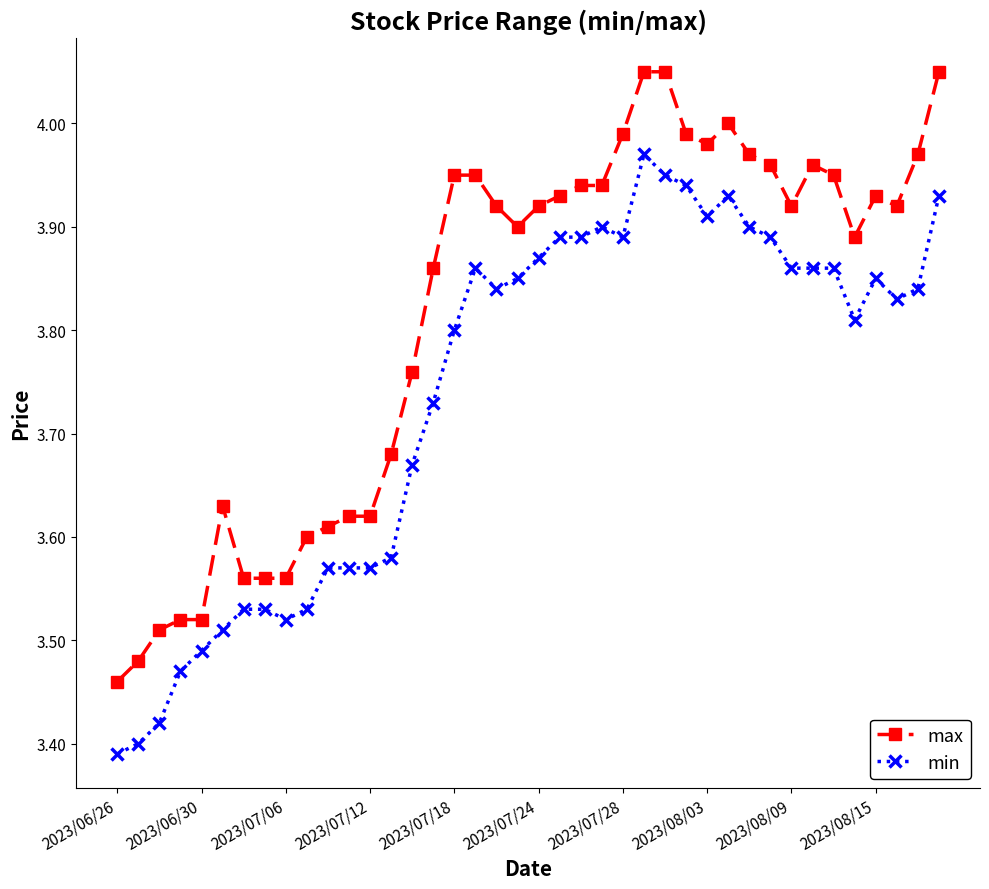

True or false: min has more than 1 interior local peaks.

True